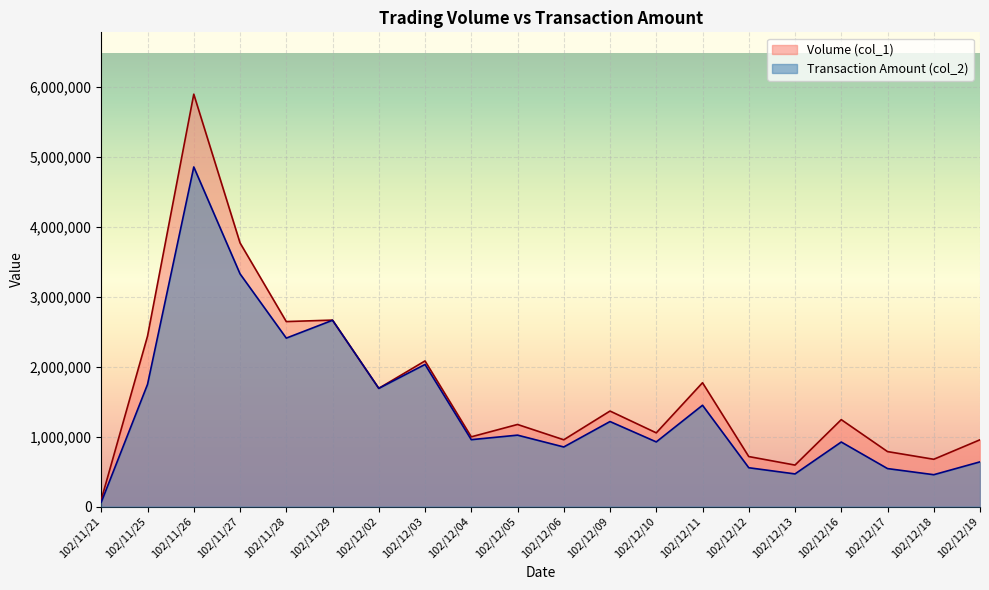

What is the spread (max minus min) of values at 102/12/11?

322170